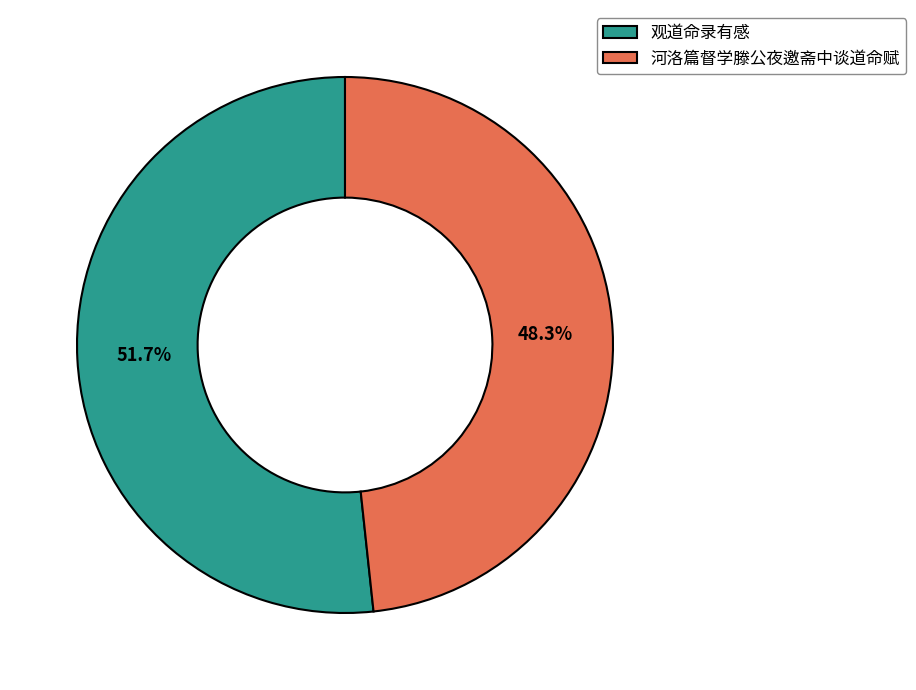

How many slices are in this pie chart?

2